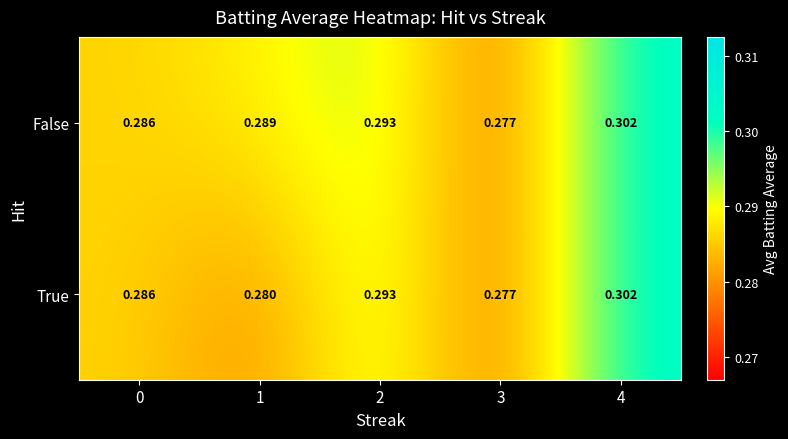

List the series in order of their overall mean, lowest first.

True, False